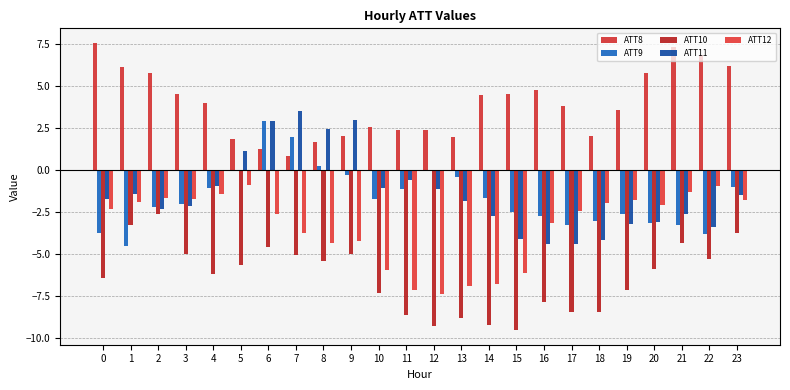

What is the greatest value displayed?

7.6